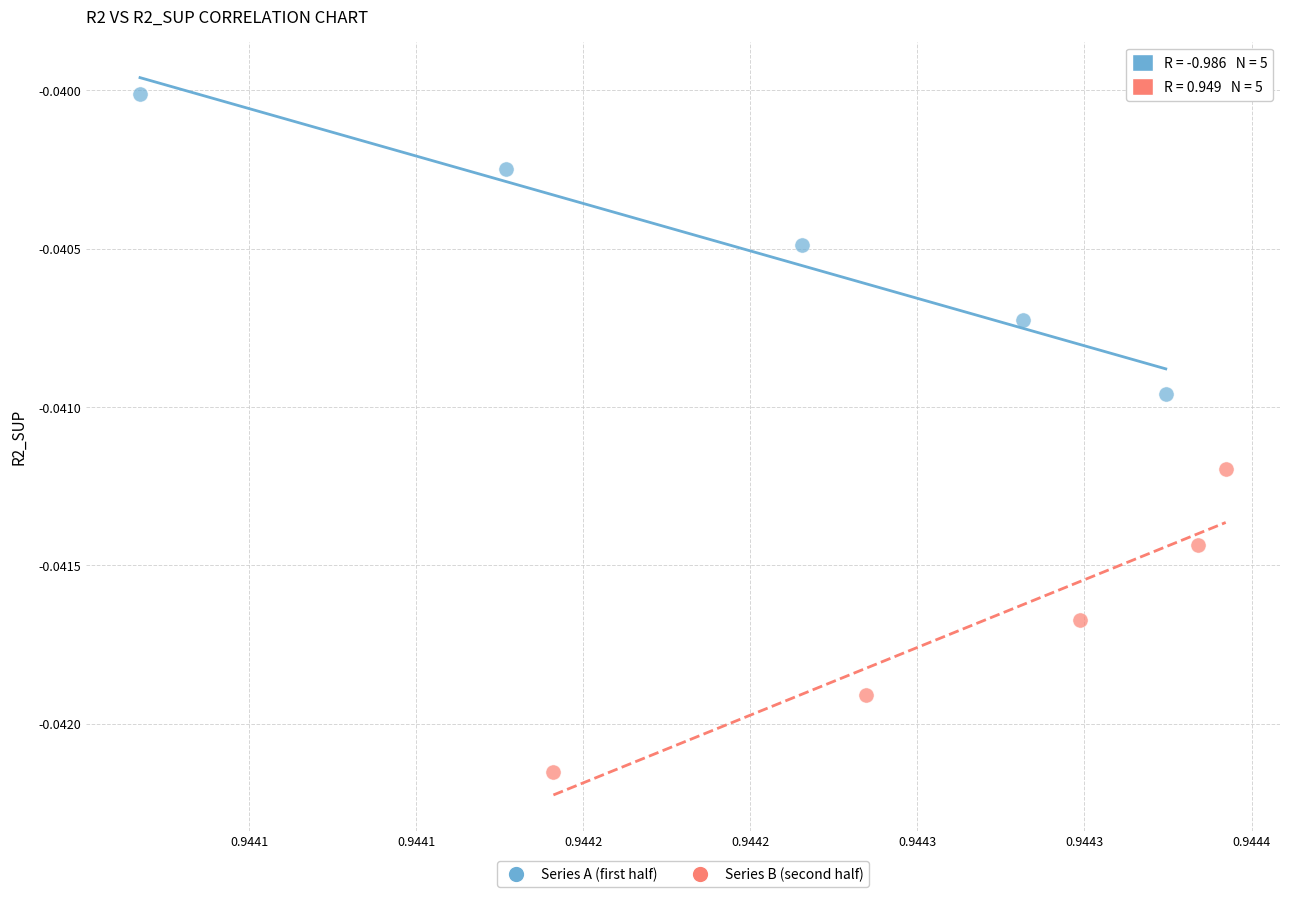

Which series contains the highest Y value?

Series A (first half)